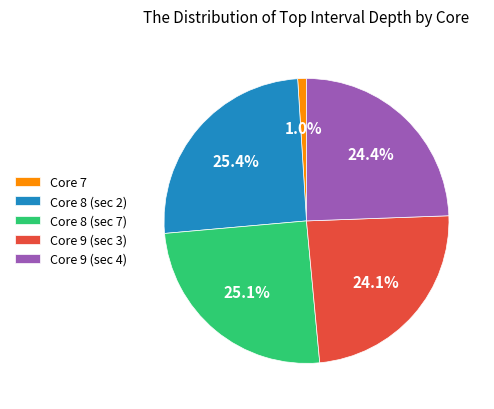

Between Core 8 (sec 7) and Core 9 (sec 3), which is larger?

Core 8 (sec 7)